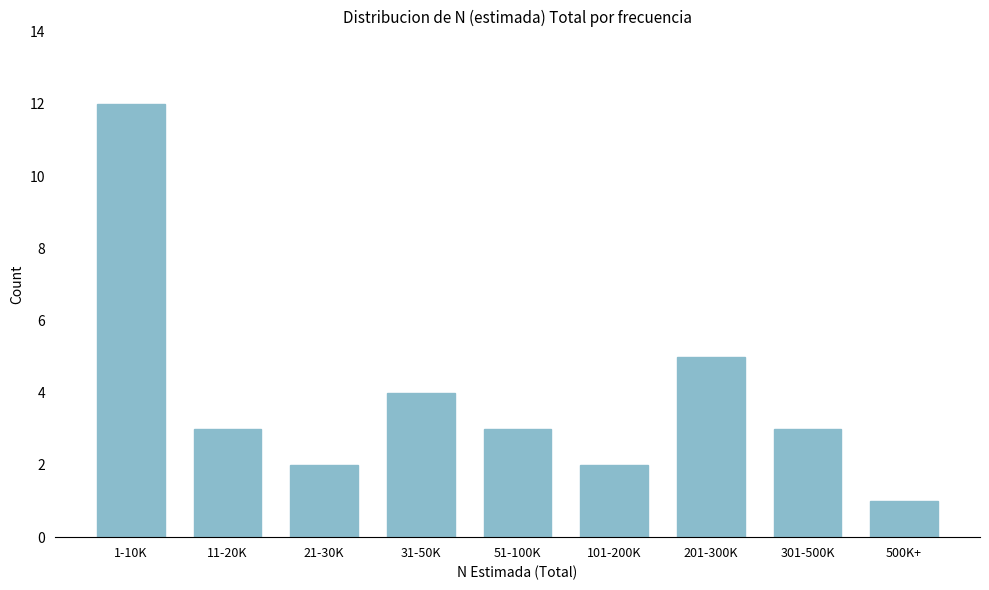

Reading left to right, transcribe all the data shown in this chart.

12	3	2	4	3	2	5	3	1